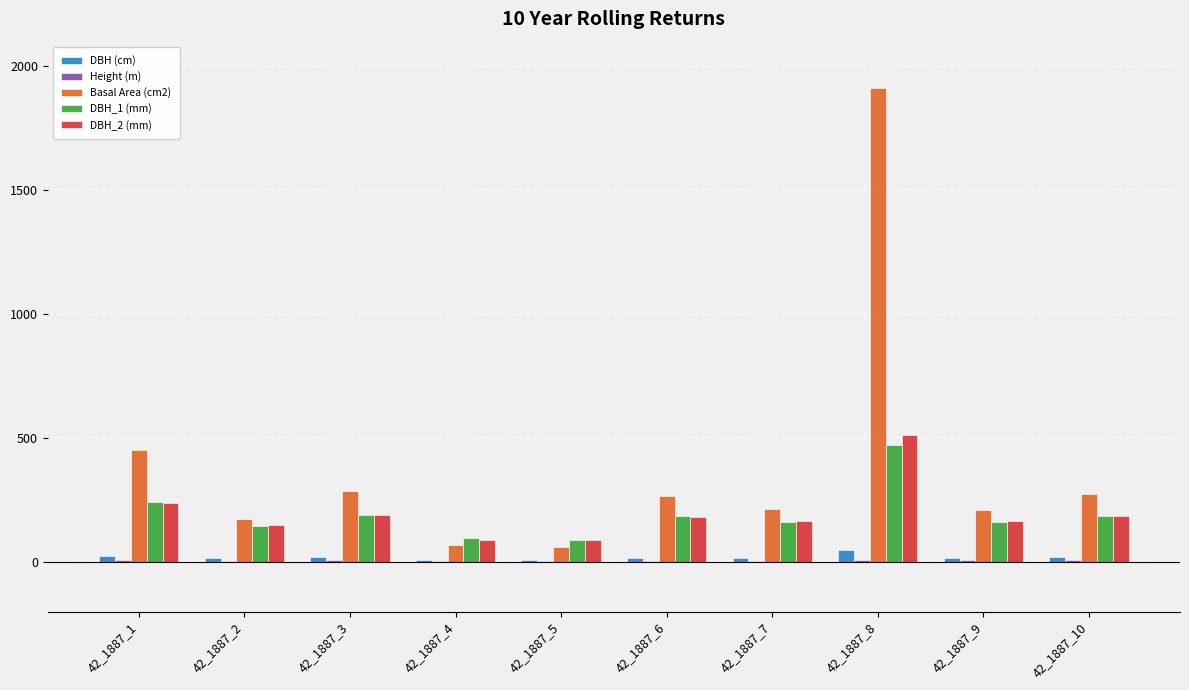

What is the maximum value for DBH_1 (mm)?

474.0